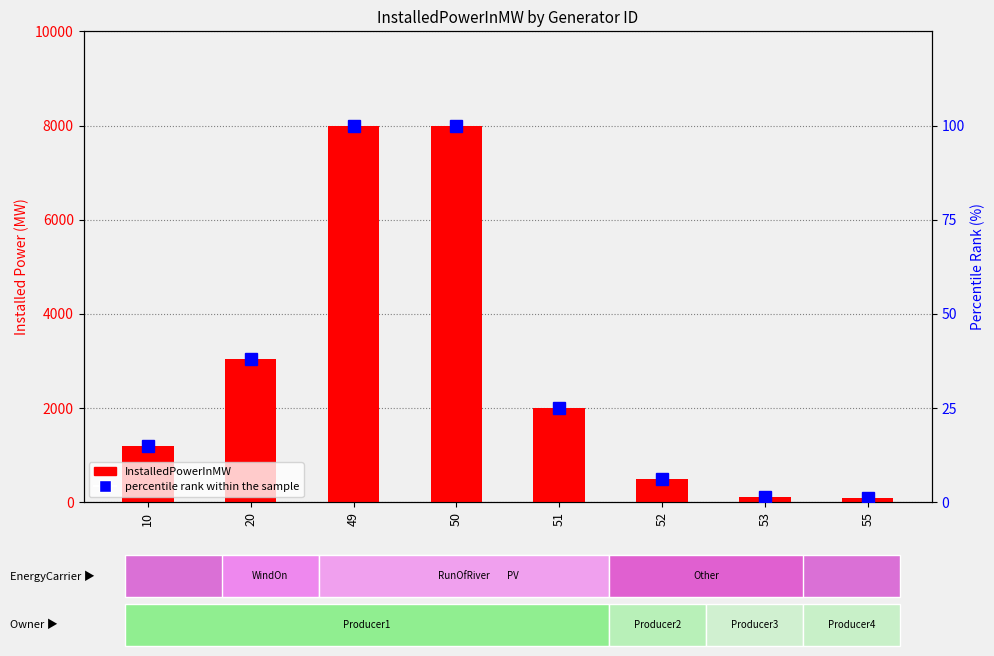

Does the chart contain any negative values?

No